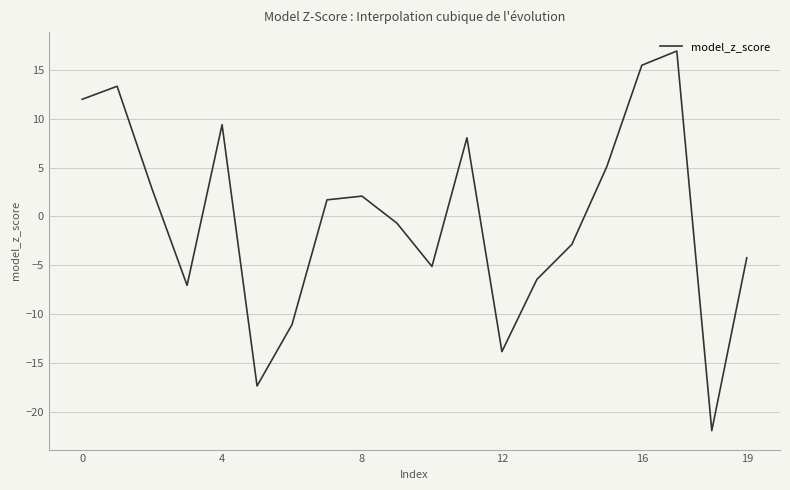

What is the greatest value displayed?

16.9